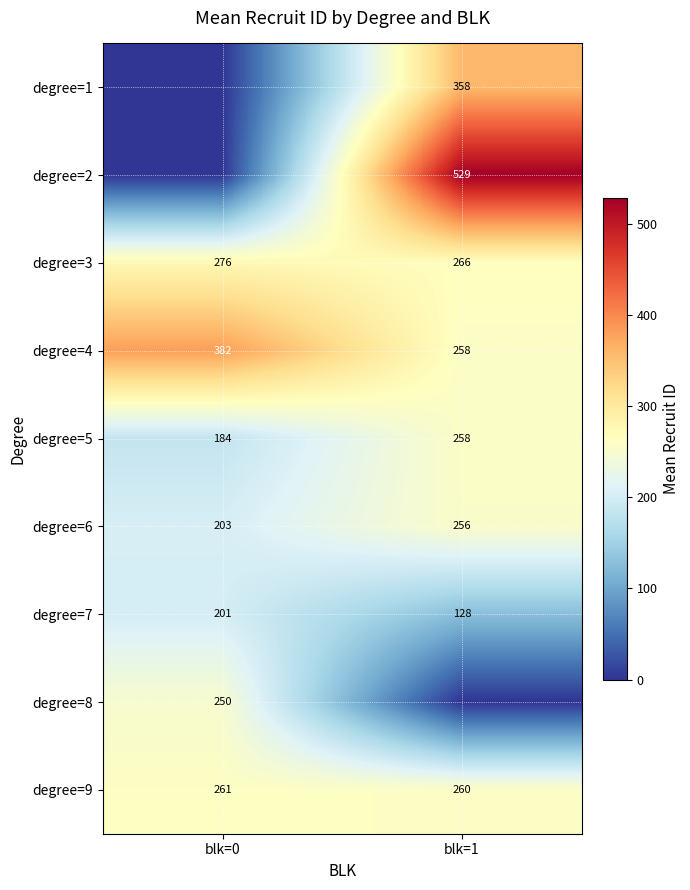

Read the degree=9 value at blk=1.

260